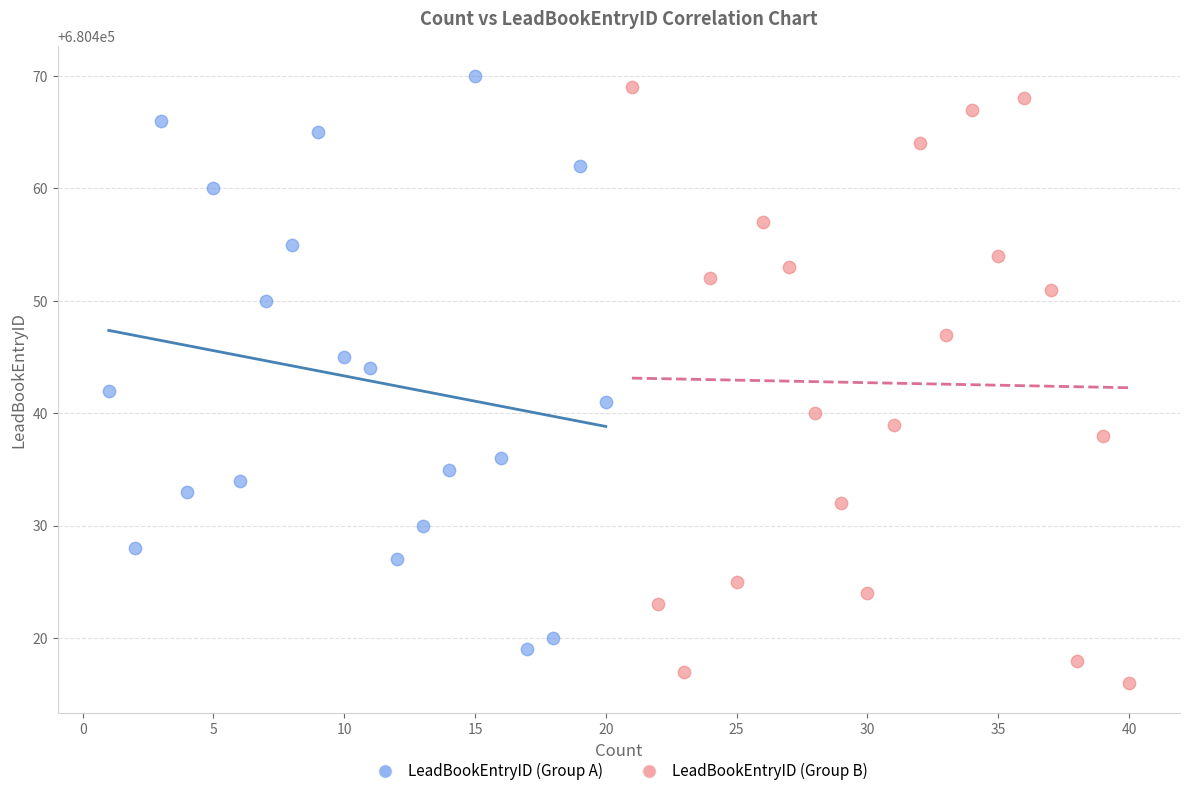

Which series reaches the maximum Y coordinate?

LeadBookEntryID (Group A)